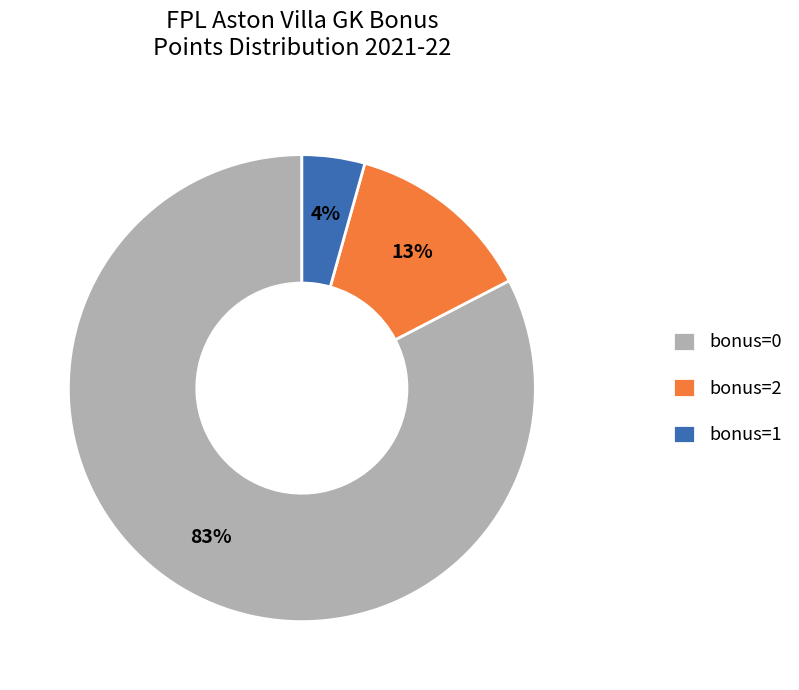

Which has a higher value, bonus=0 or bonus=2?

bonus=0